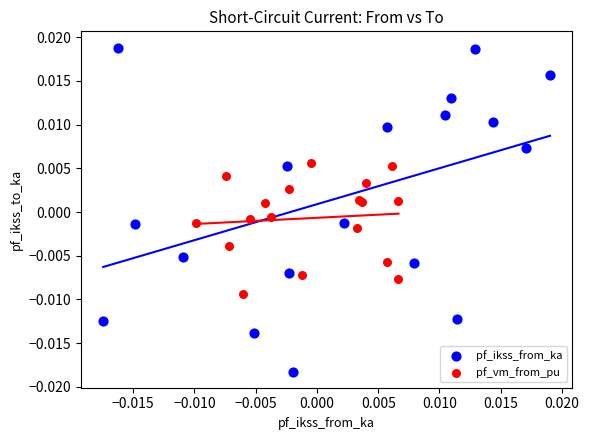

Which series contains the highest Y value?

pf_ikss_from_ka